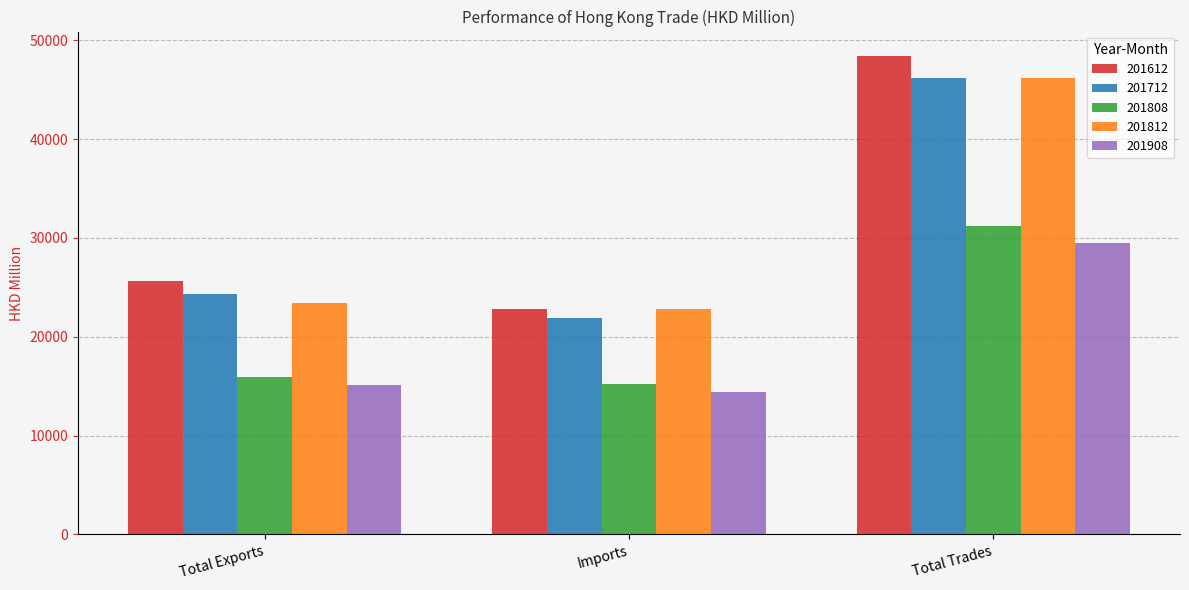

Is it true that 201908 equals 6735.5 at Total Trades?

False